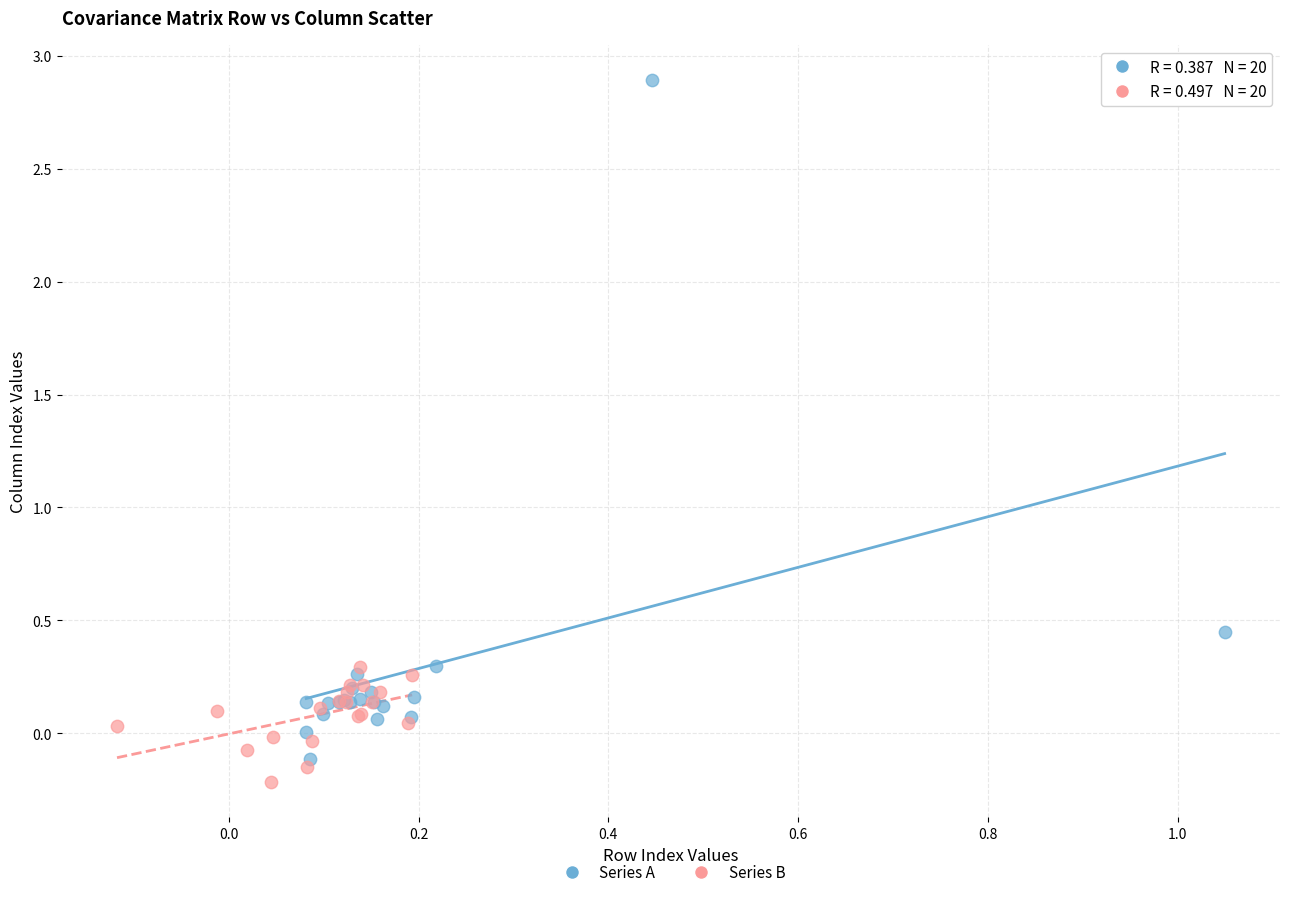

What are all the series names shown in the legend?

Series A, Series B